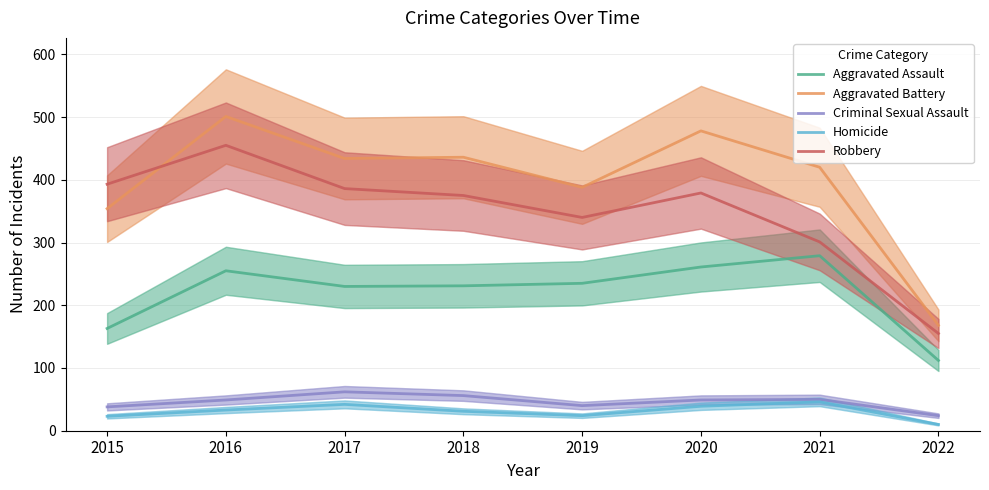

The Criminal Sexual Assault series shows 62 at 2017. True or false?

True